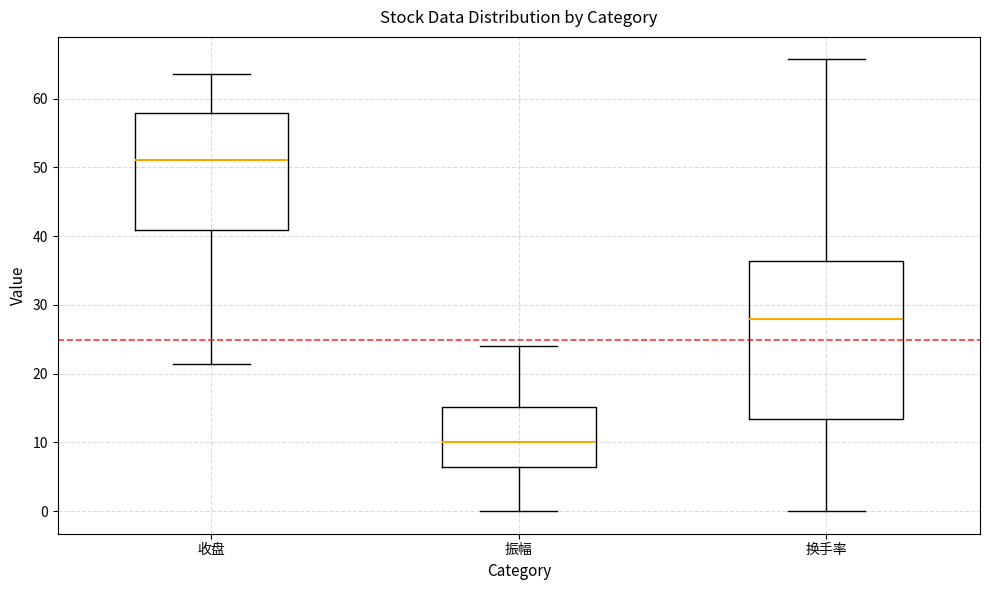

Reading left to right, read every box against the y-axis: the position of its median line, the range the box covers, and the ends of its whiskers. The values are not printed on the chart, so give them approximately, as read against the axis.

收盘: median 51, box 41 to 58, whiskers 21 to 64
振幅: median 10, box 6 to 15, whiskers 0 to 24
换手率: median 28, box 13 to 36, whiskers 0 to 66